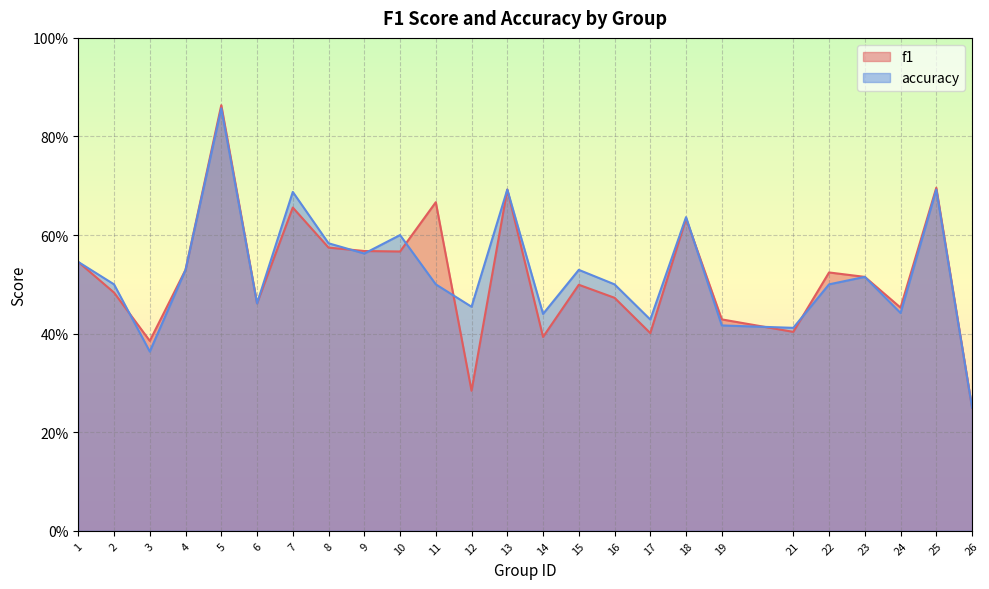

How many intersections are there between accuracy and f1?

8